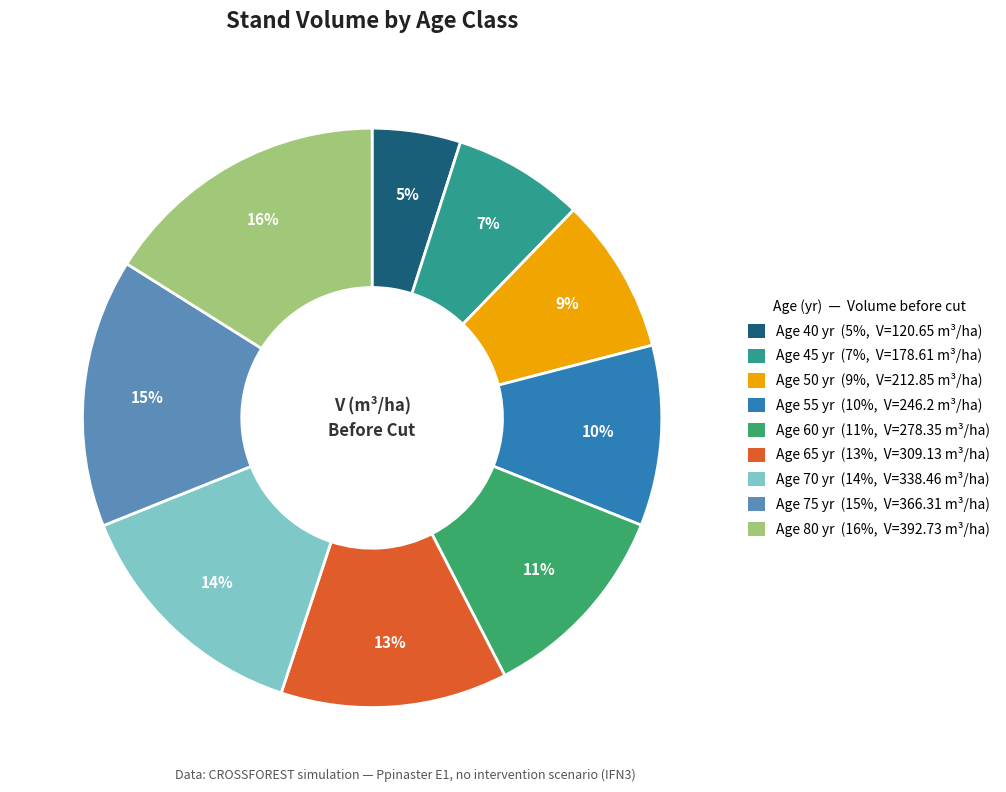

To the nearest percent, what is the difference between the largest and smallest slice percentages?

11%